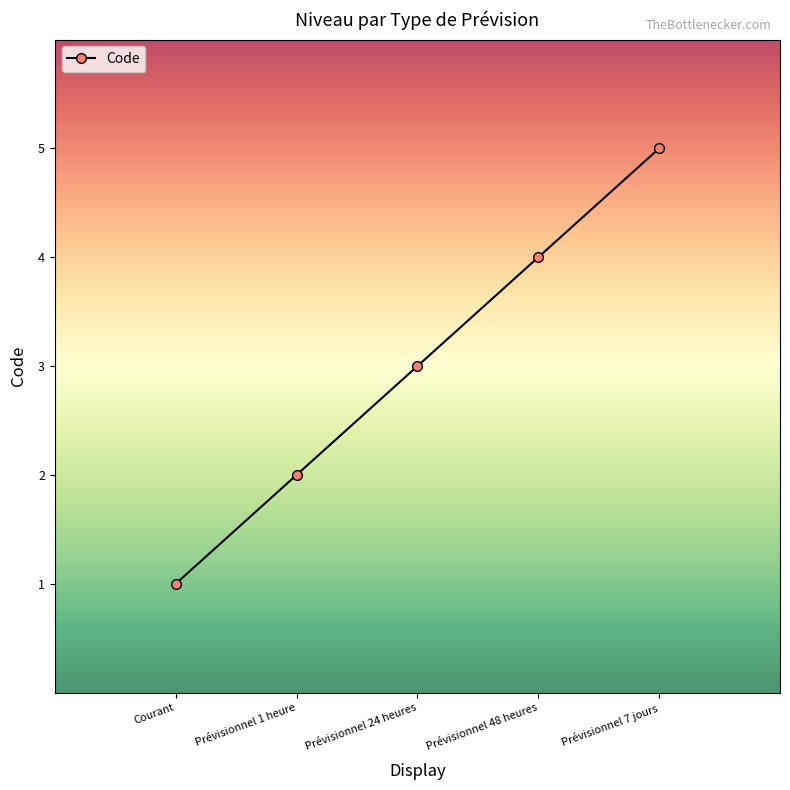

Read the value at Prévisionnel 7 jours.

5